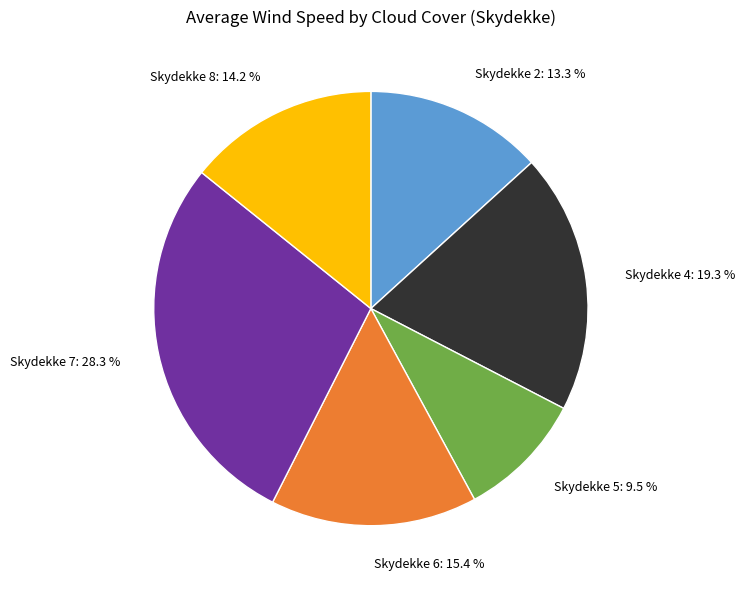

What is the largest slice in the pie chart?

Skydekke 7